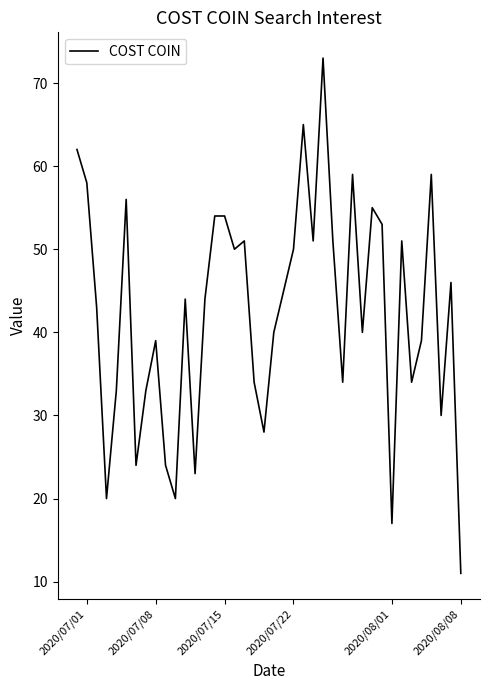

What is the minimum value shown in the chart?

11